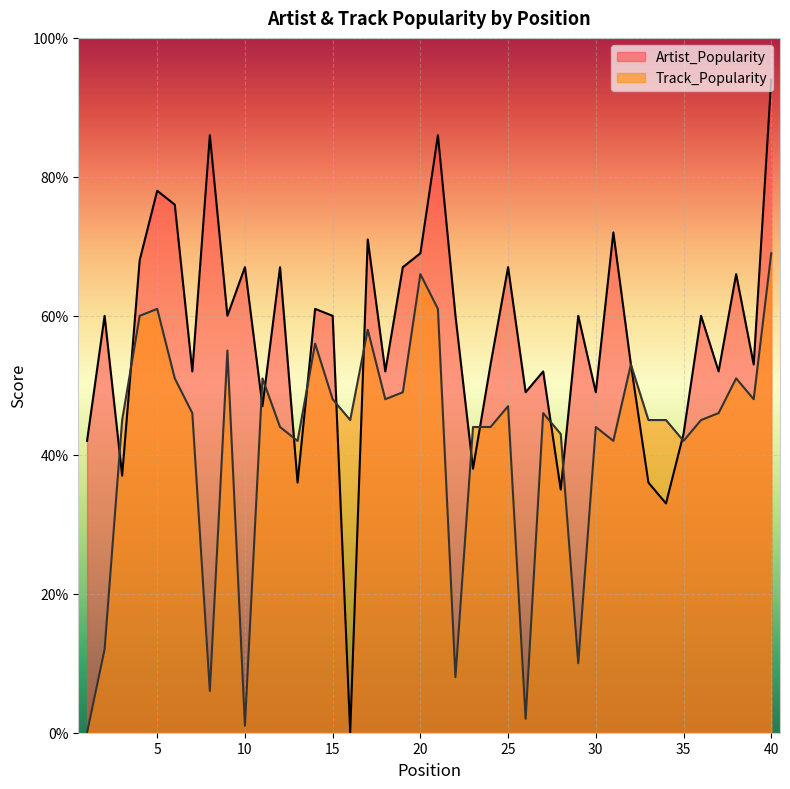

The value of Artist_Popularity at 28 is 22. True or false?

False